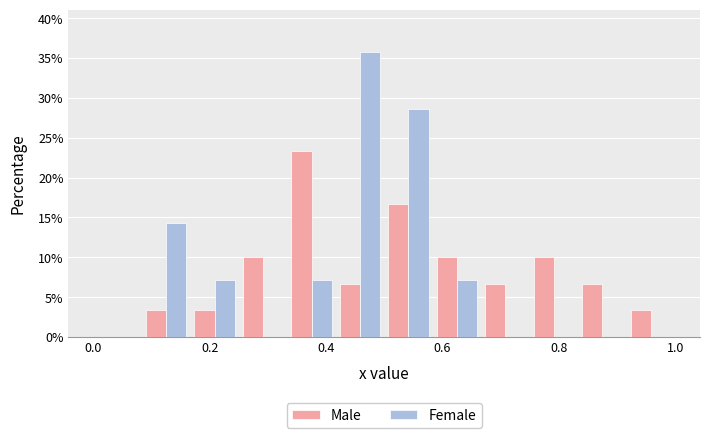

Reading left to right, transcribe this chart: for each range on the x-axis, give the height of each series' bar. Neither the bar edges nor the heights are printed on the chart, so give them approximately, as read against the axes.

0.00 to 0.08: Male=0	Female=0
0.08 to 0.16: Male=3.5	Female=14.5
0.16 to 0.26: Male=3.5	Female=7.0
0.26 to 0.34: Male=10.0	Female=0
0.34 to 0.42: Male=23.5	Female=7.0
0.42 to 0.50: Male=6.5	Female=35.5
0.50 to 0.58: Male=16.5	Female=28.5
0.58 to 0.66: Male=10.0	Female=7.0
0.66 to 0.76: Male=6.5	Female=0
0.76 to 0.84: Male=10.0	Female=0
0.84 to 0.92: Male=6.5	Female=0
0.92 to 1.00: Male=3.5	Female=0